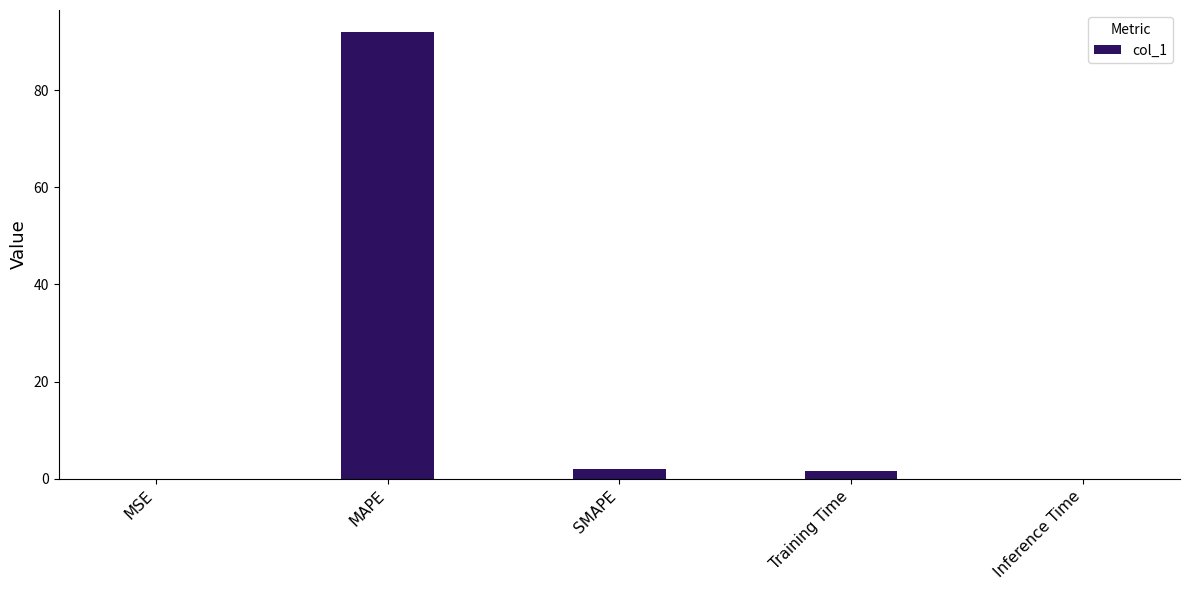

At which category does the chart reach its peak across all series?

MAPE